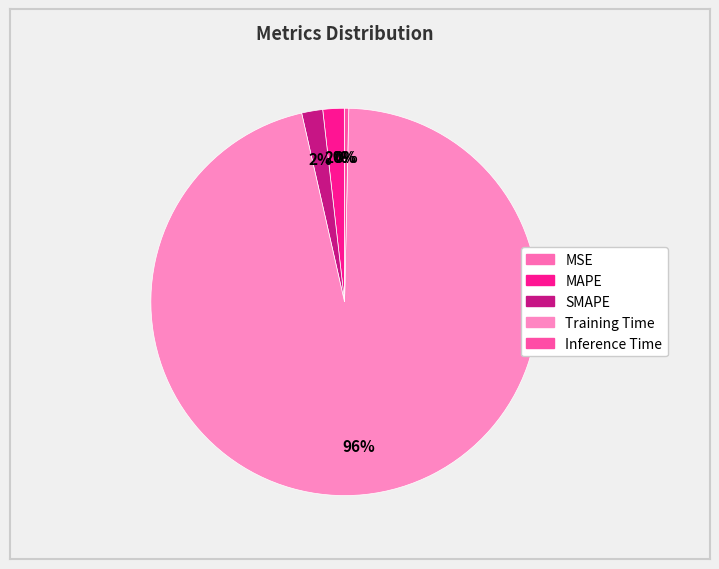

Which category accounts for the majority?

Training Time